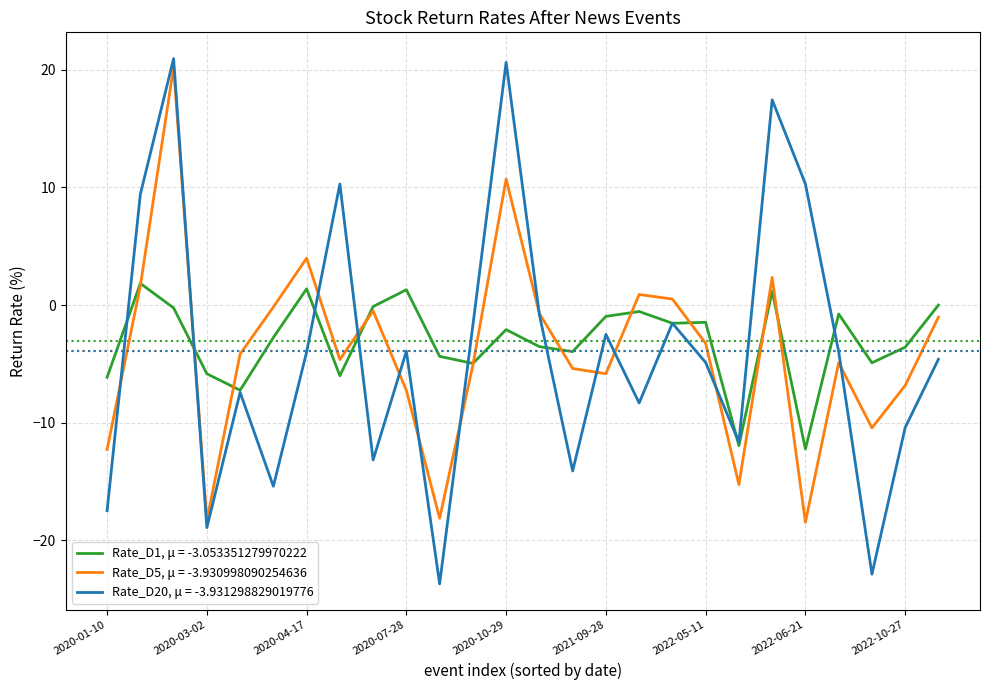

Rank the series by their maximum value, from lowest to highest.

Rate_D1, μ = -3.053351279970222, Rate_D5, μ = -3.930998090254636, Rate_D20, μ = -3.931298829019776